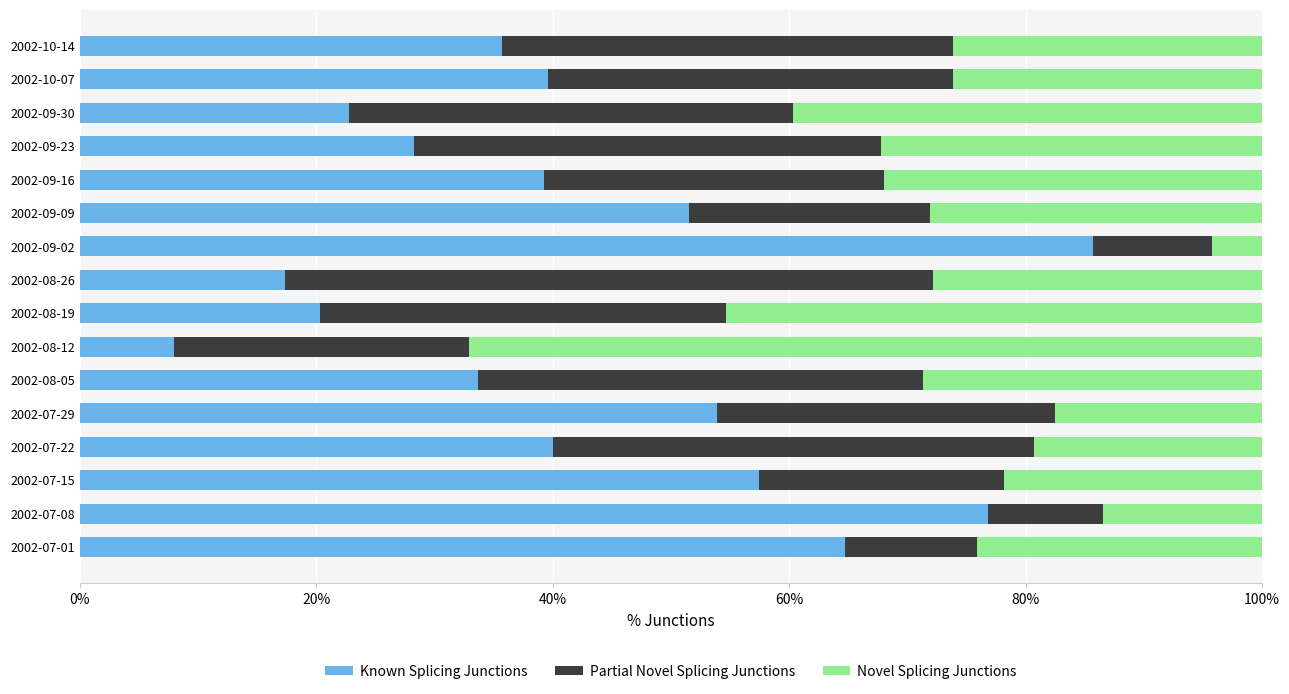

How many distinct data groups are displayed?

3